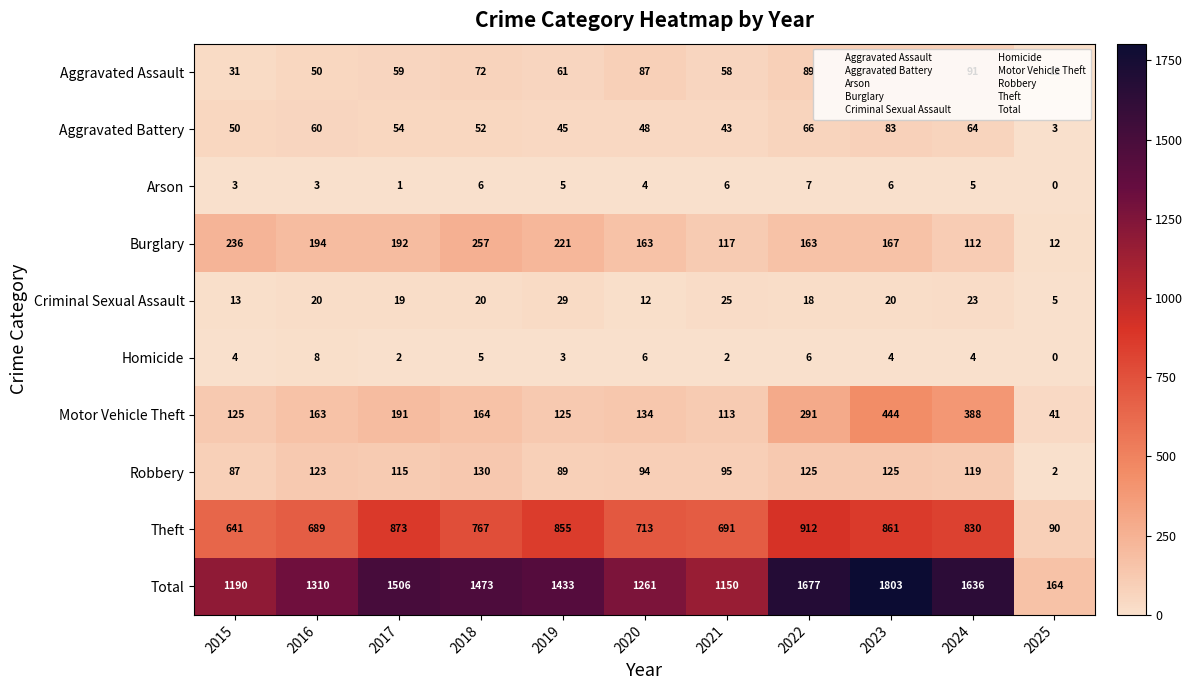

At which label is Theft closest to 501?

2015